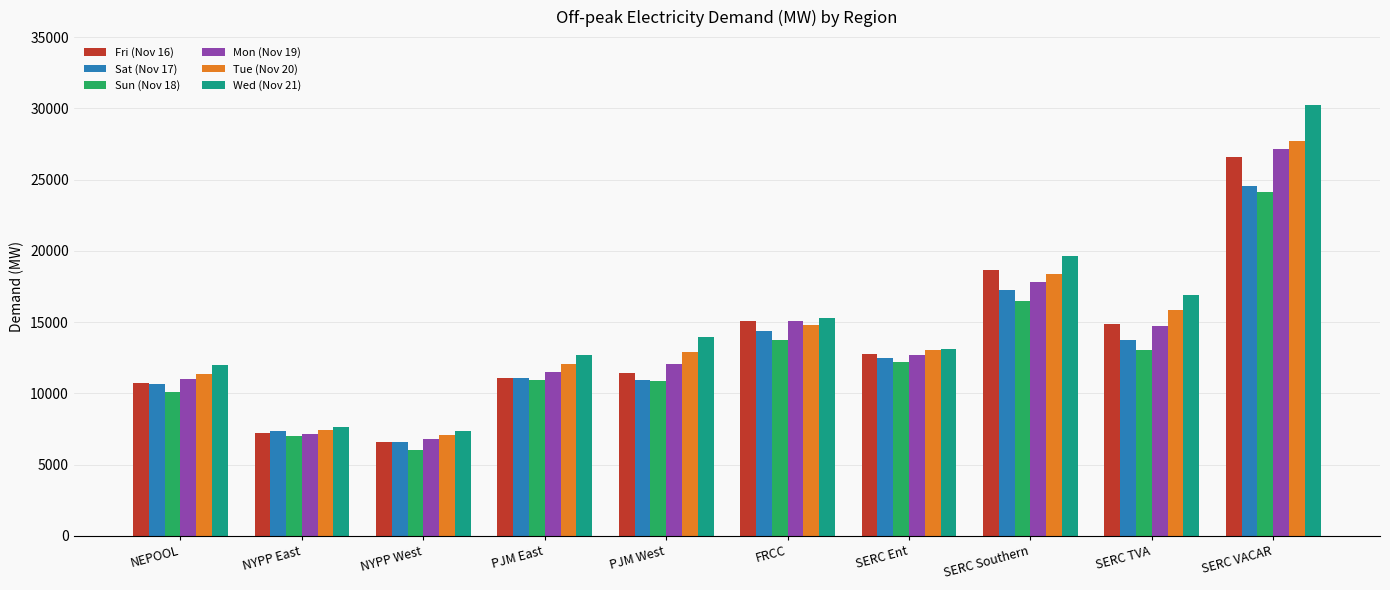

What is the approximate value of Sat (Nov 17) at SERC Southern?

17272.4